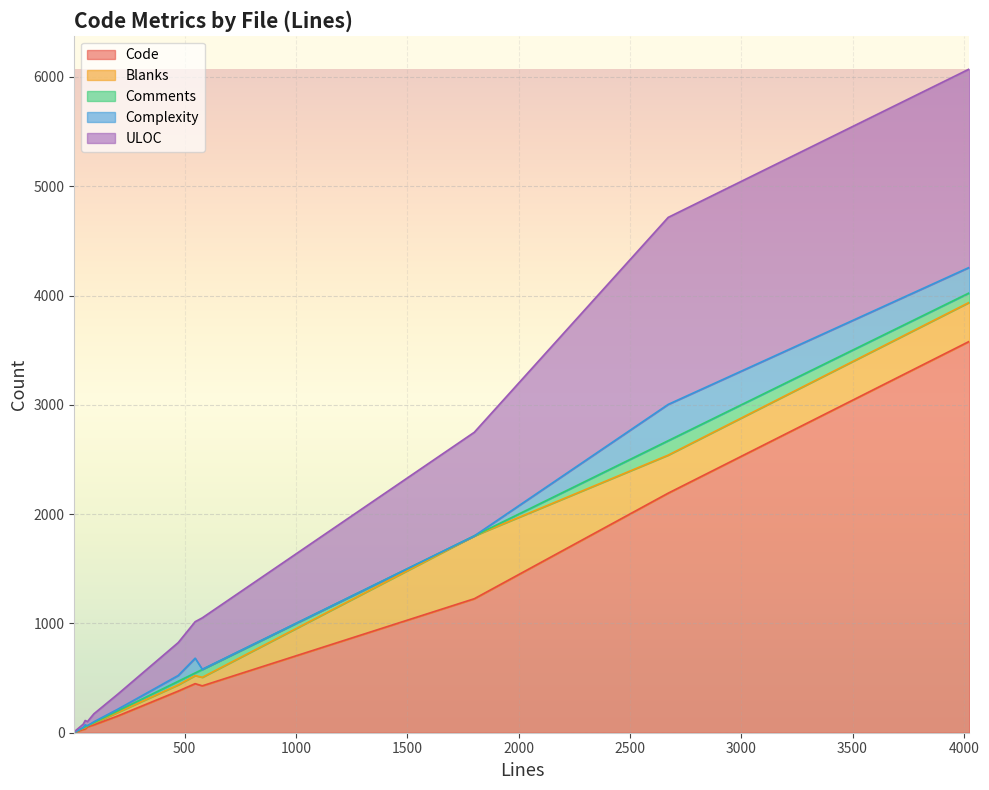

The Blanks series shows 1 at ipc-main-event.md. True or false?

True